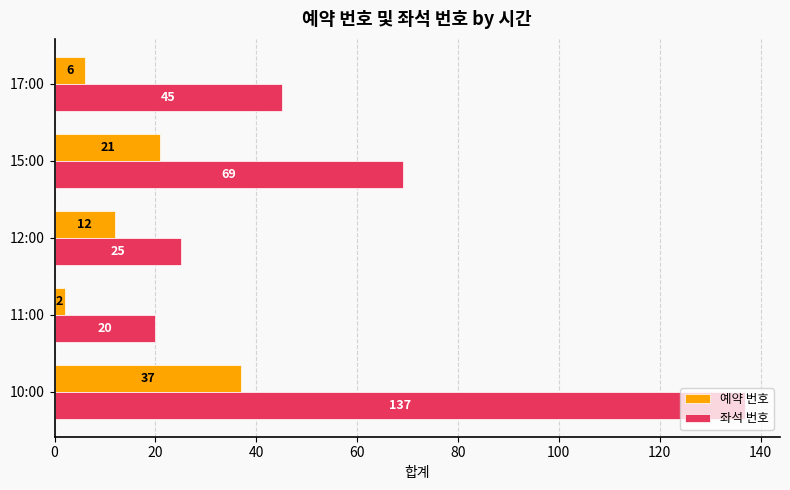

List the series in order of their peak value, highest first.

좌석 번호, 예약 번호